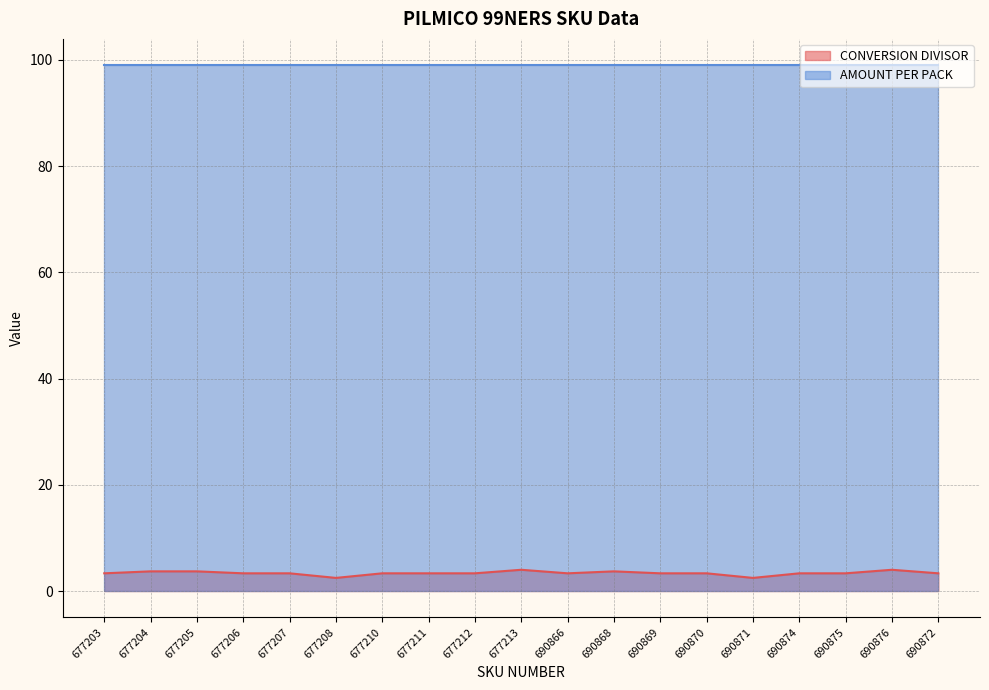

What is the label of the 5th point from the right?

690871